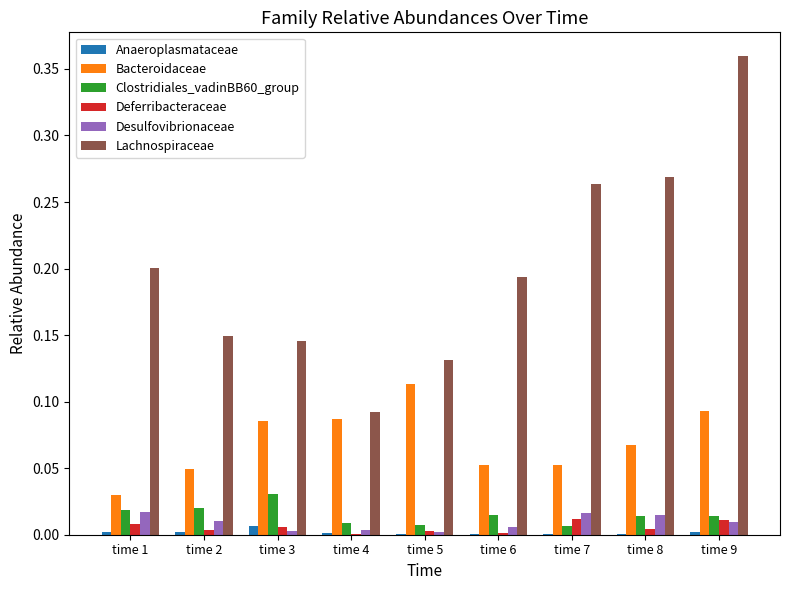

Which label corresponds to the largest value in the chart?

time 9